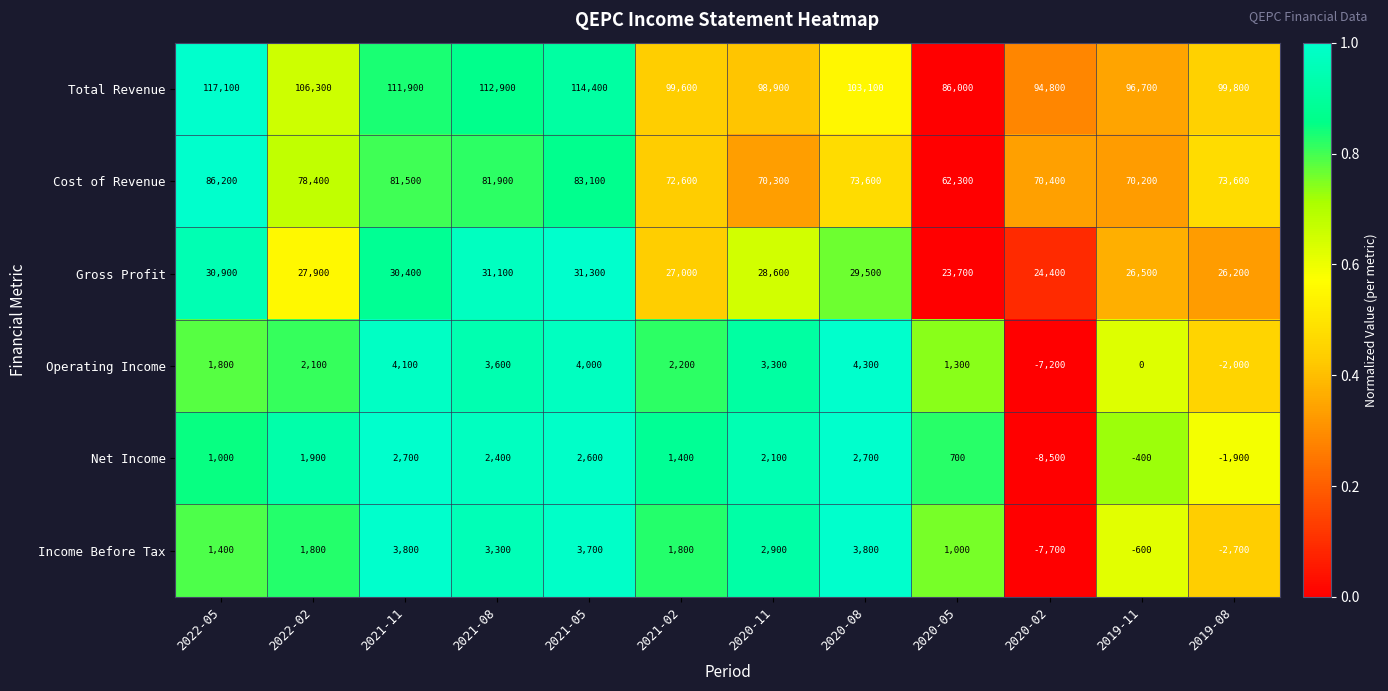

The Total Revenue series shows 94800 at 2020-02. True or false?

True